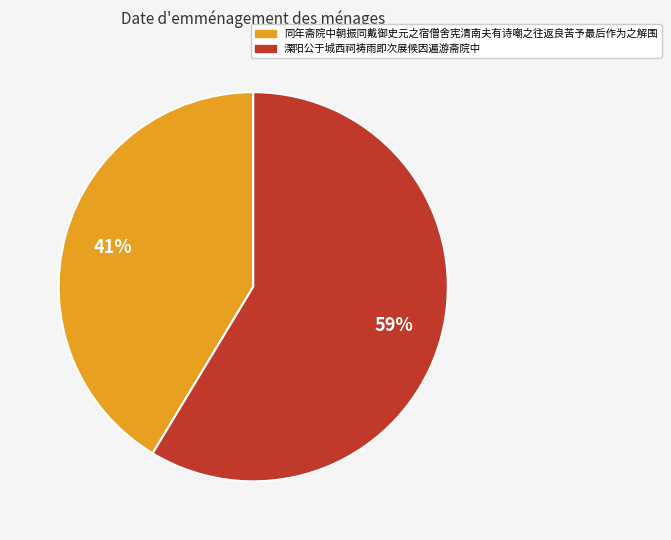

The 溧阳公于城西祠祷雨即次展候因遍游斋院中 slice represents 71% of the pie. True or false?

False